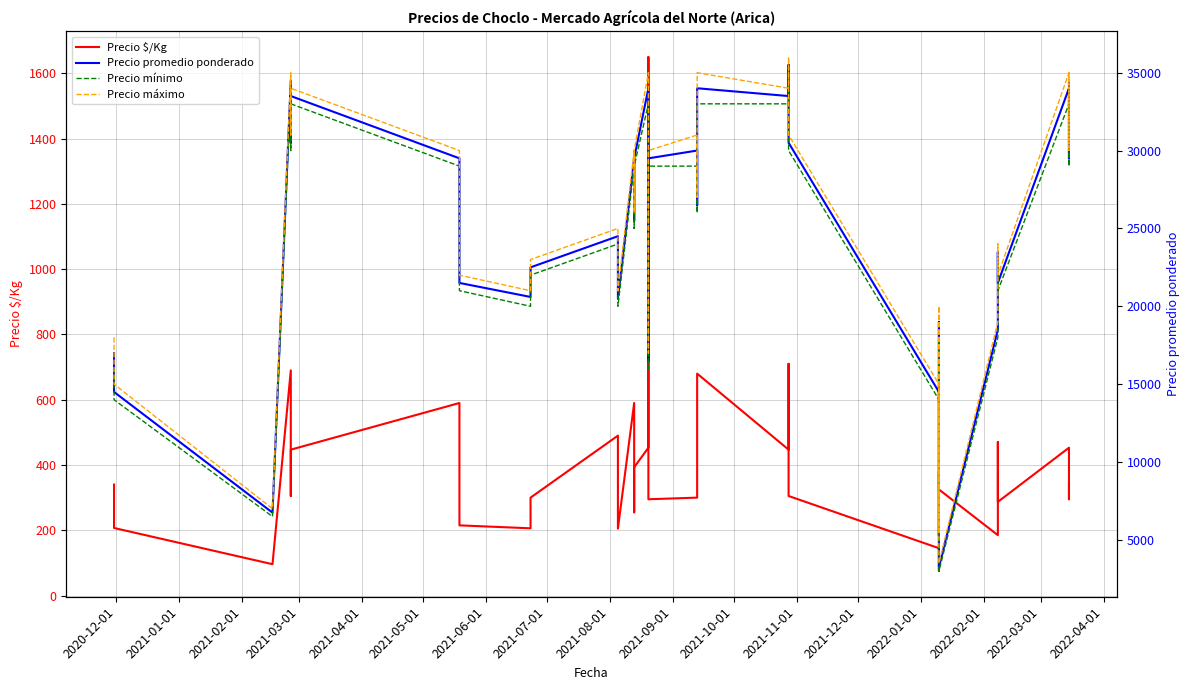

What is the average value of the Precio mínimo series?

24038